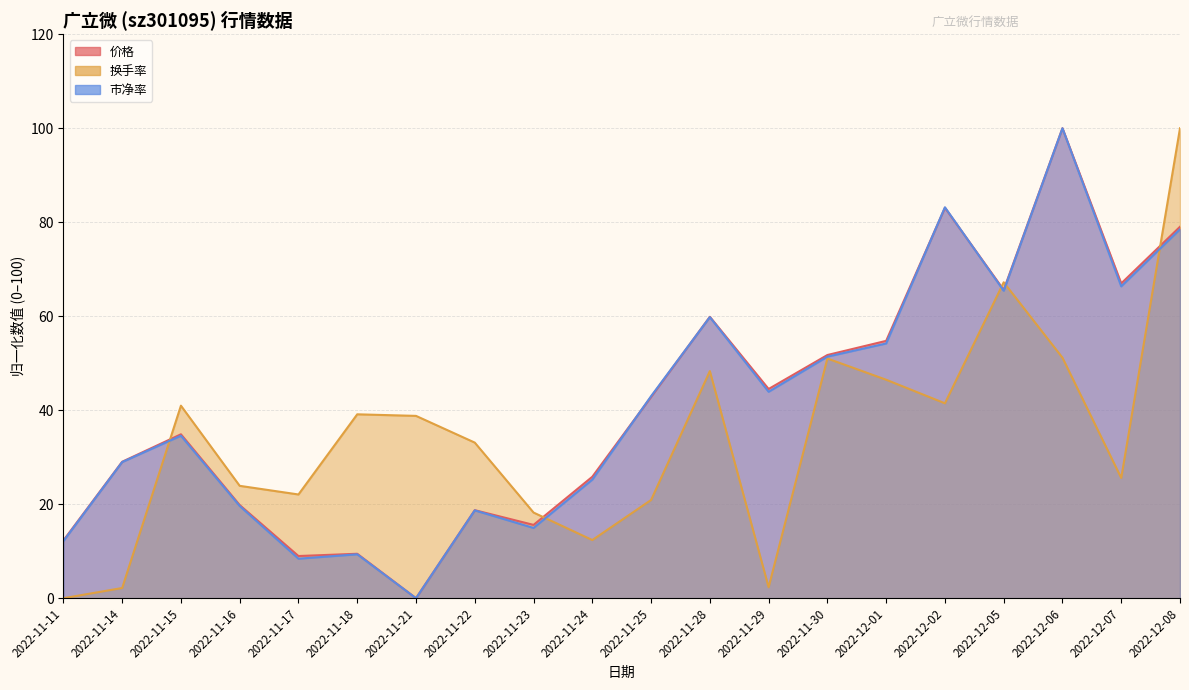

What are all the series names shown in the legend?

价格, 换手率, 市净率